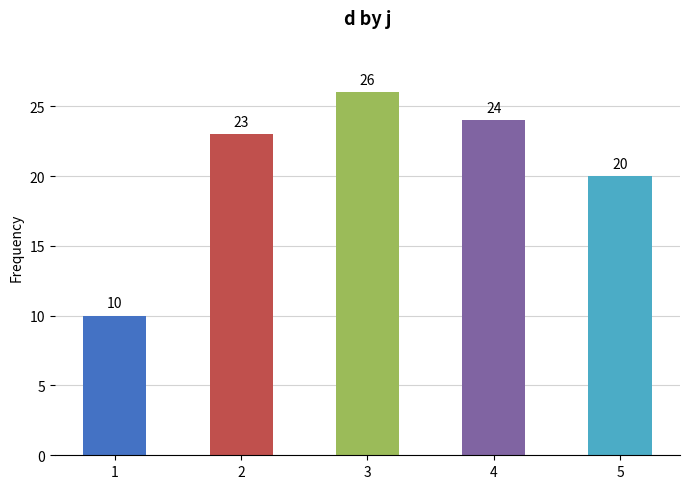

Which category has the lowest value across all series?

1